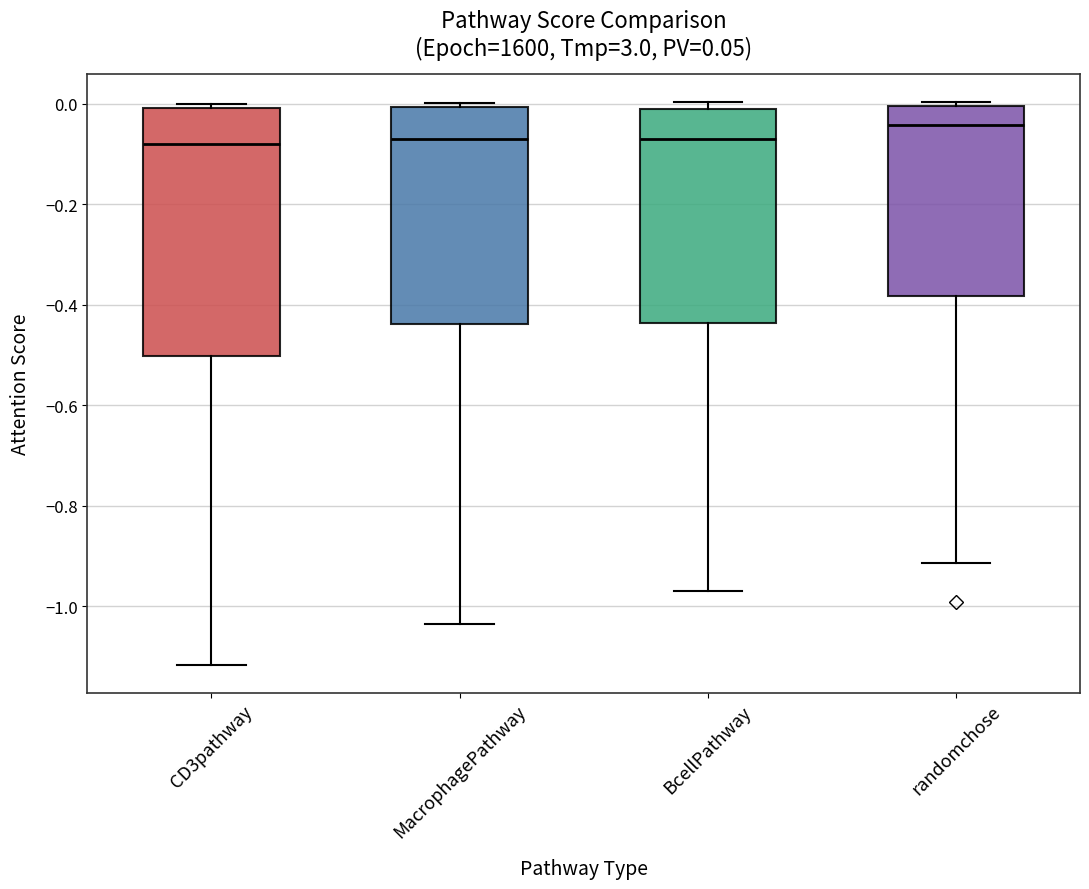

Which box is the tallest, from its lower edge to its upper edge?

CD3pathway